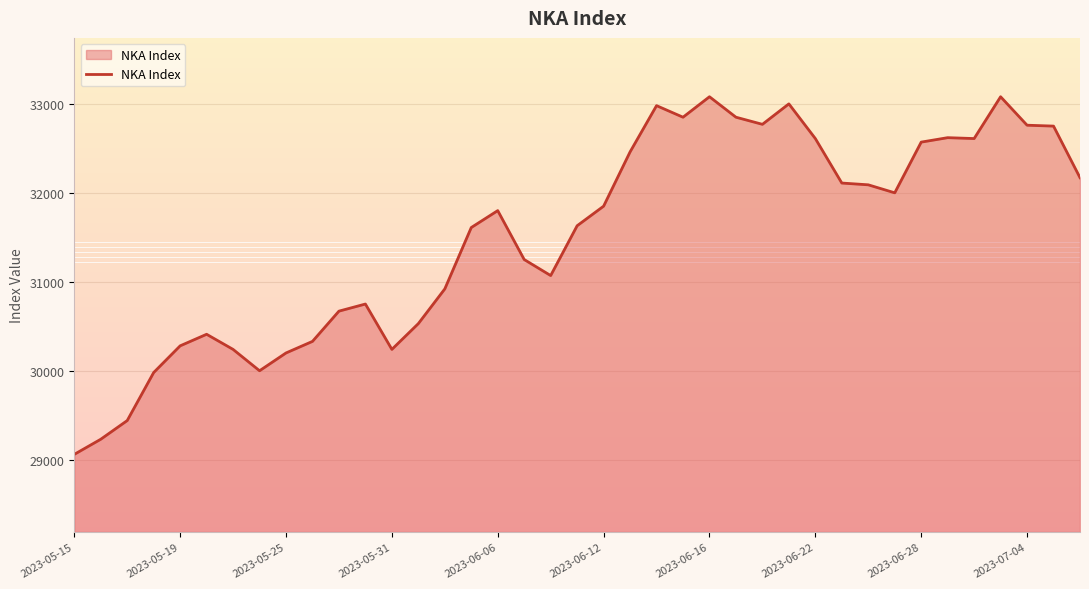

What is the smallest value displayed?

29060